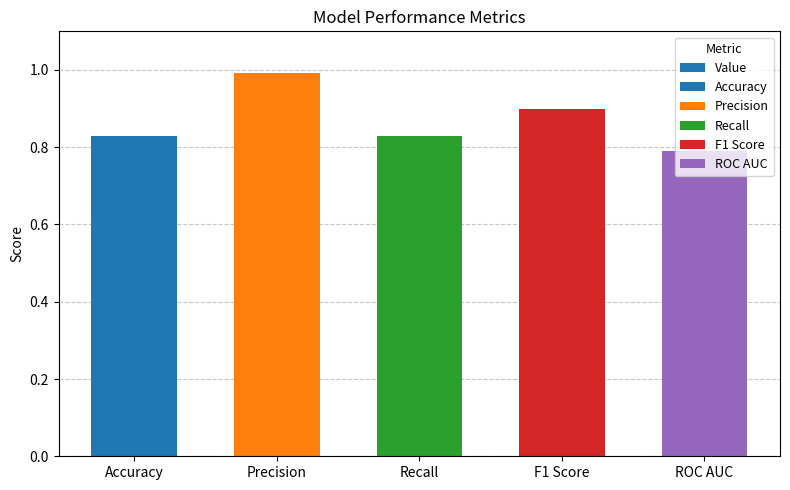

The value at F1 Score is 0.9. True or false?

True